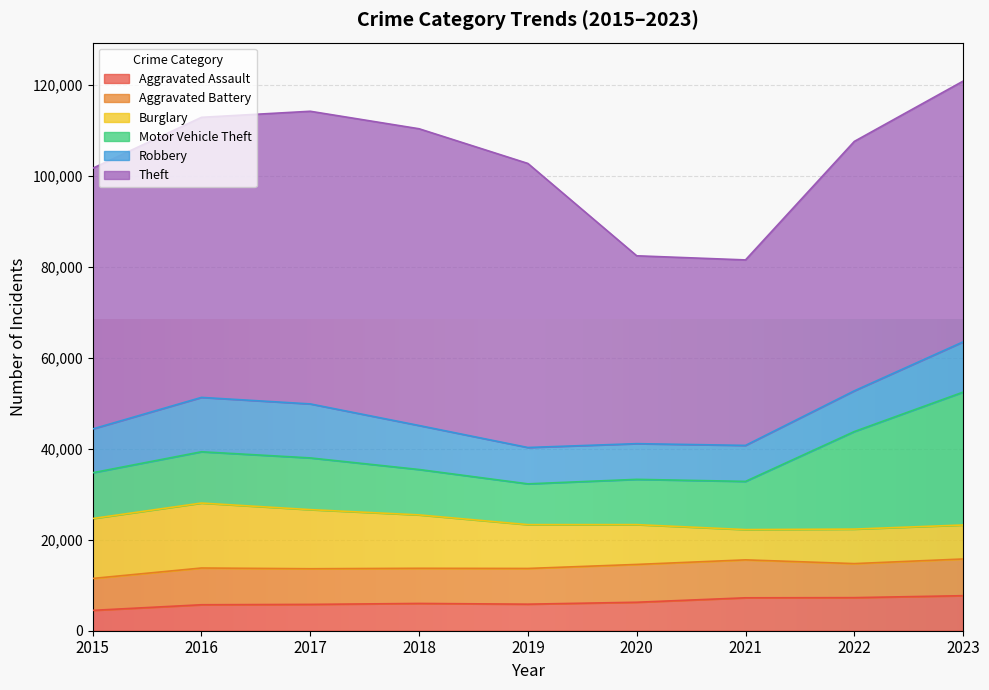

What is the value of the Burglary point at the 2nd from the left?

14289